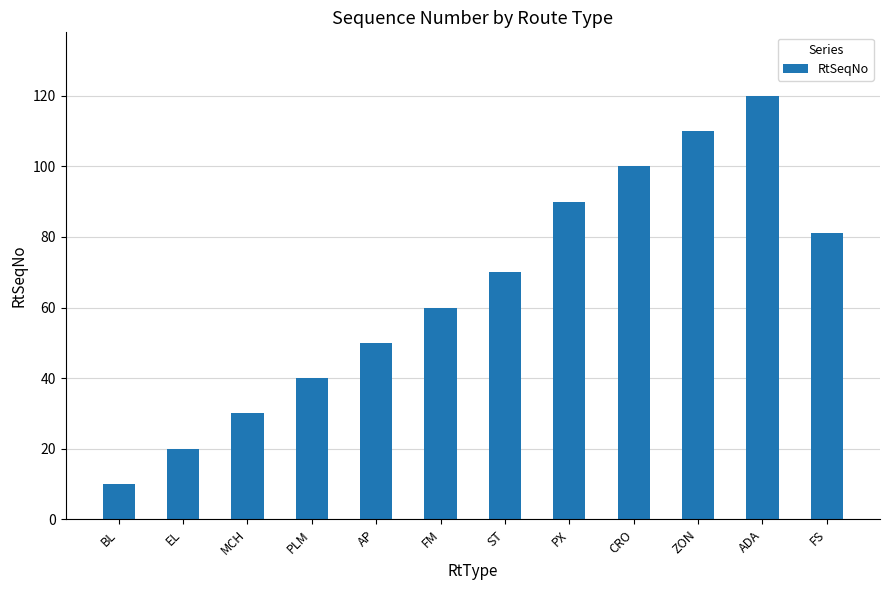

What is the sum of the values at ST and AP?

120